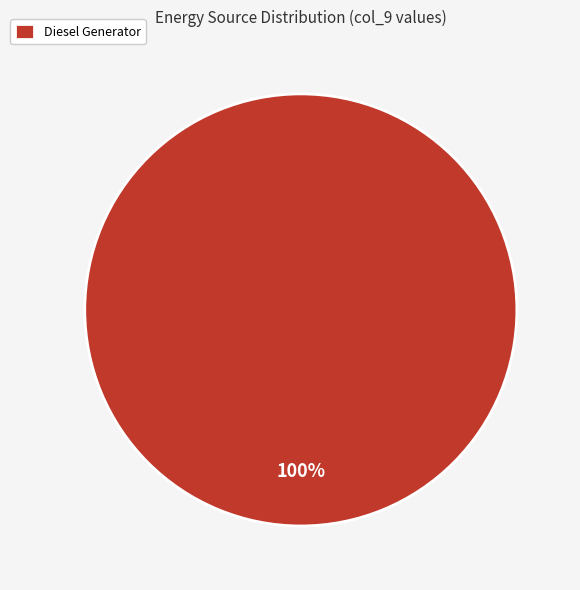

Rank the categories by value from lowest to highest.

Diesel Generator